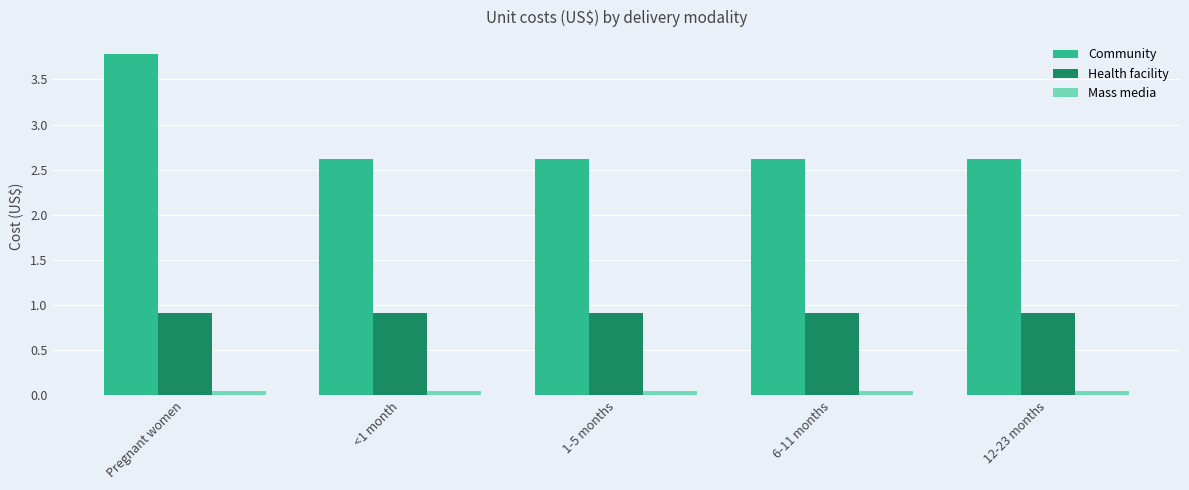

What is the maximum value shown in the chart?

3.8